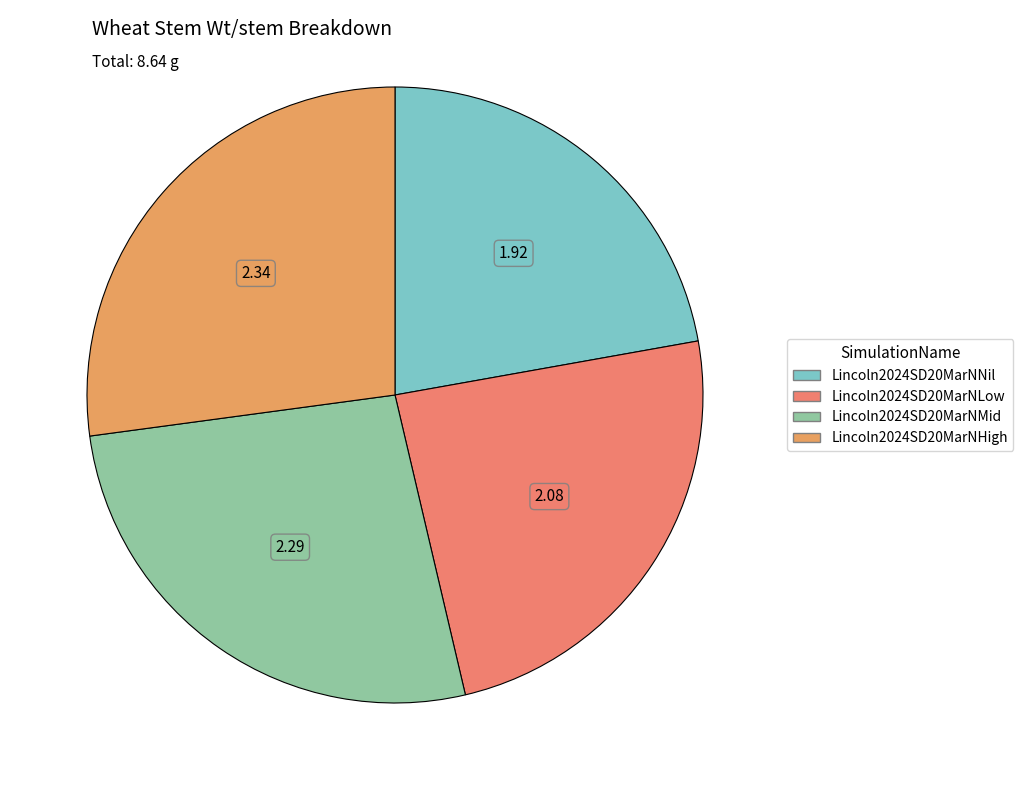

How many slices are in this pie chart?

4